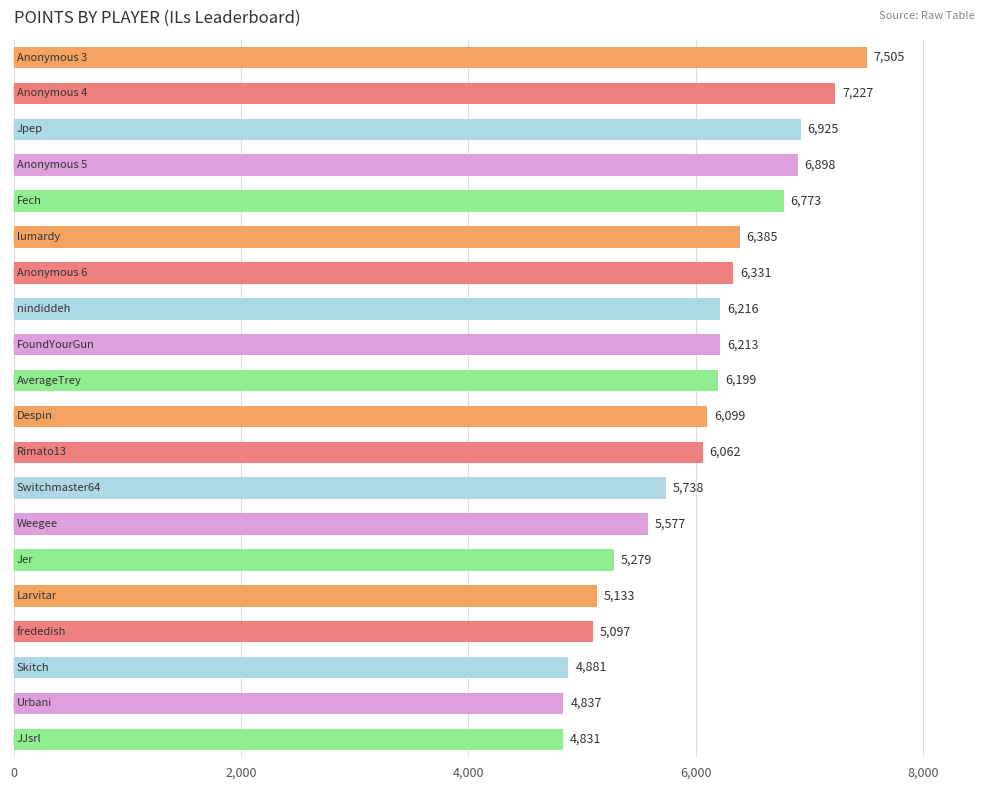

What is the maximum value shown in the chart?

7505